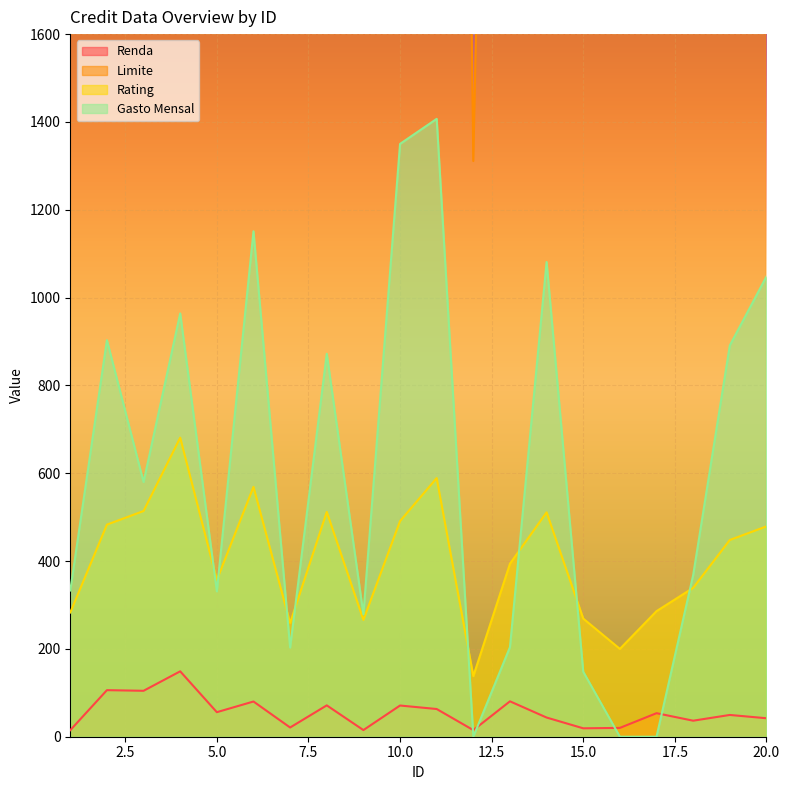

What is the value of the Limite point at the 4th from the left?

9504.0